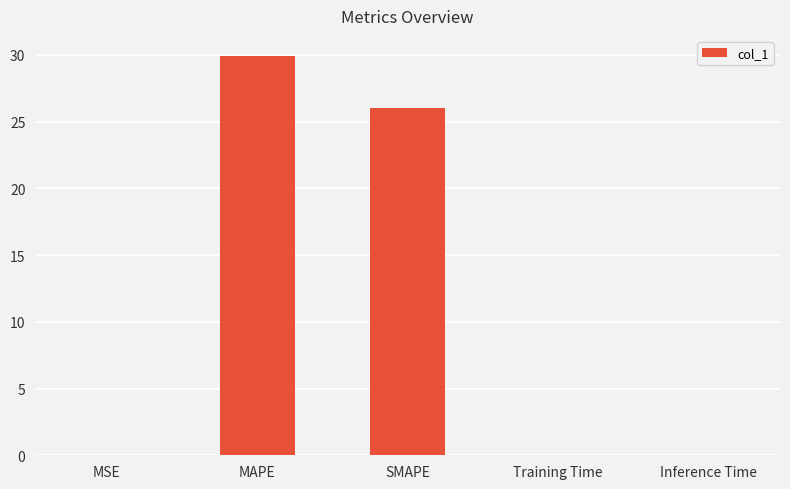

Which category has the highest value across all series?

MAPE